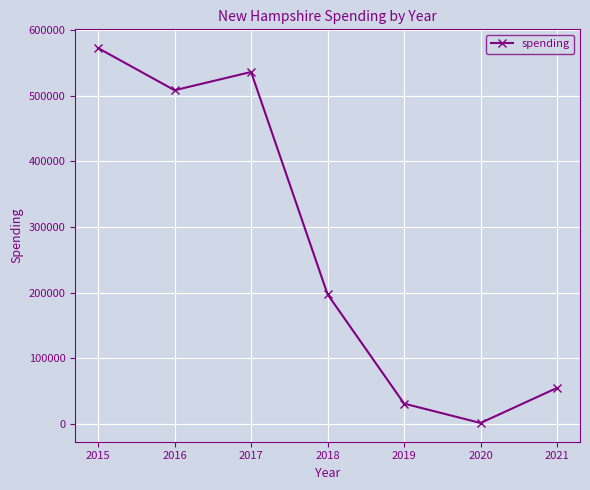

What is the value of the 4th point from the left?

197275